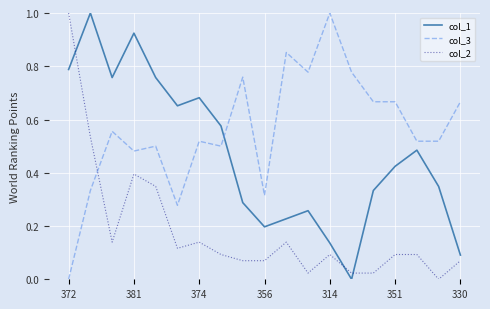

How many times do col_2 and col_3 cross each other?

1